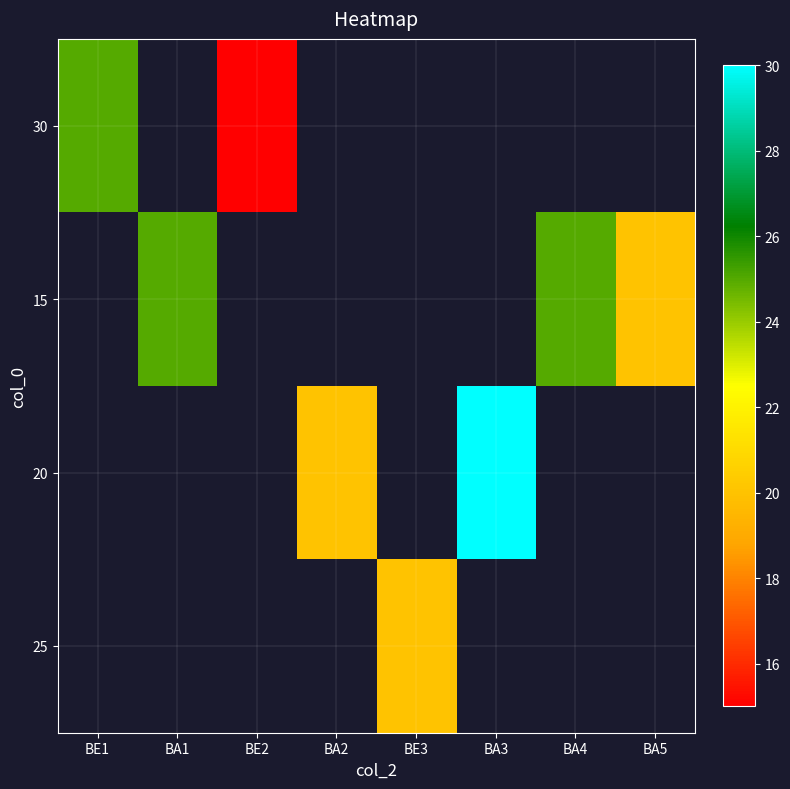

At how many categories does at least one series exceed 15?

7